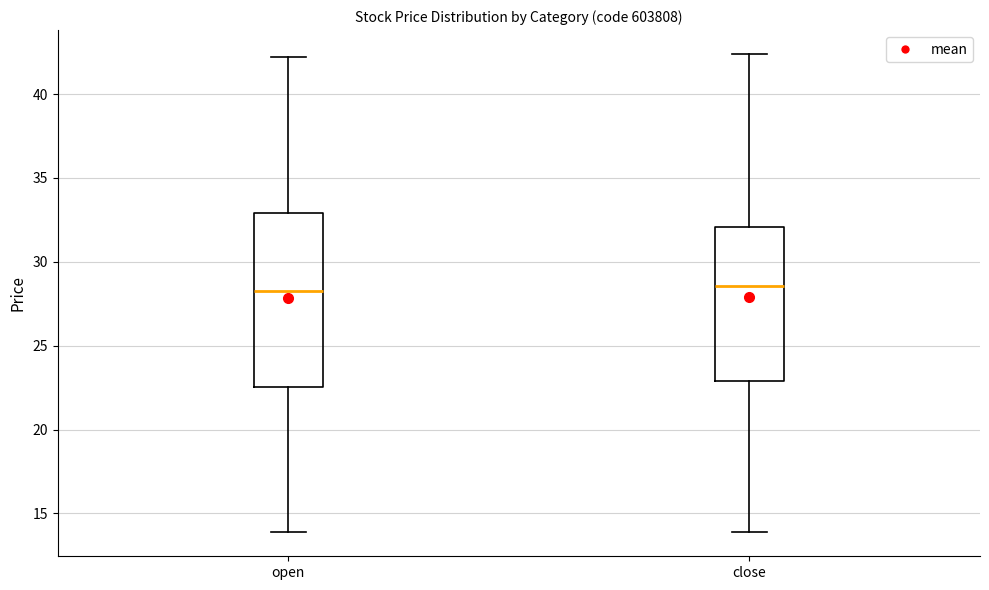

Which box is the tallest, from its lower edge to its upper edge?

open